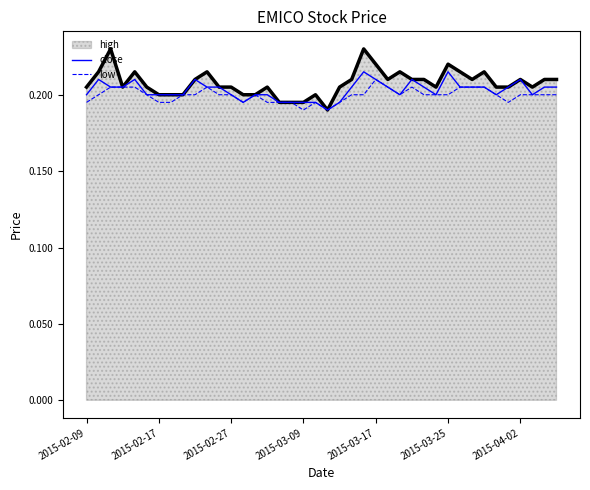

Which series has the widest spread of values?

high